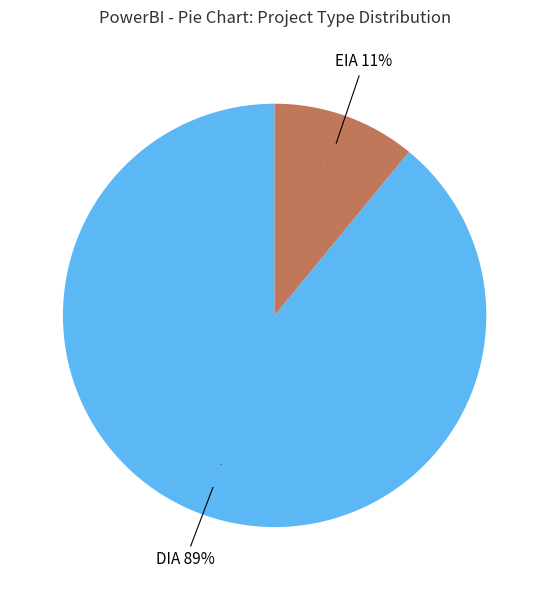

Rank the categories by value from highest to lowest.

DIA, EIA